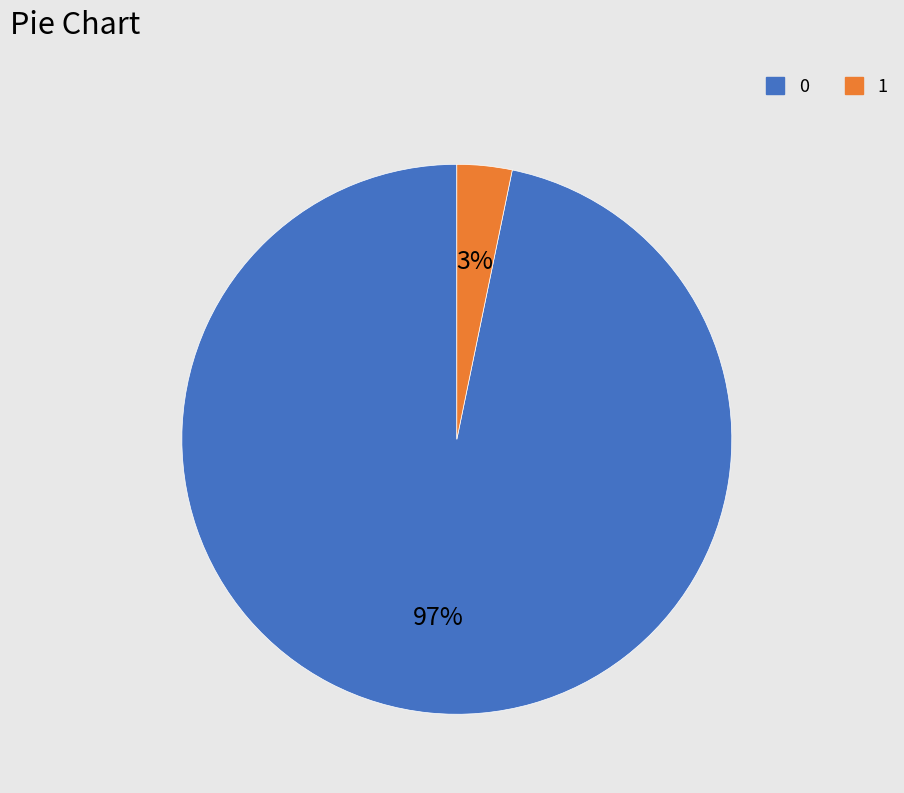

How many slices are in this pie chart?

2